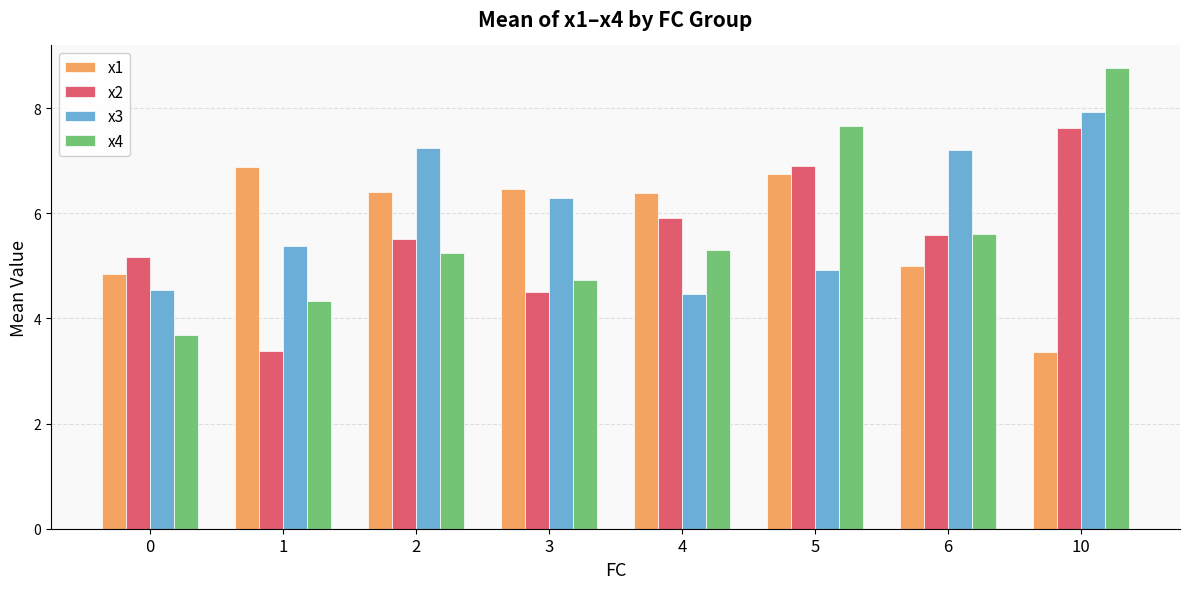

What is the lowest value of the x4 series?

3.7